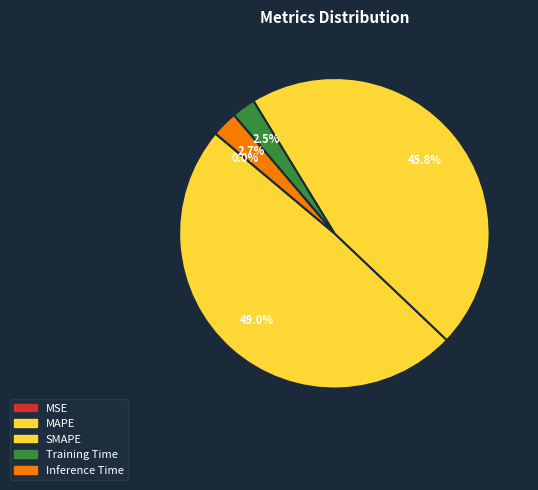

Which slice is the largest?

MAPE